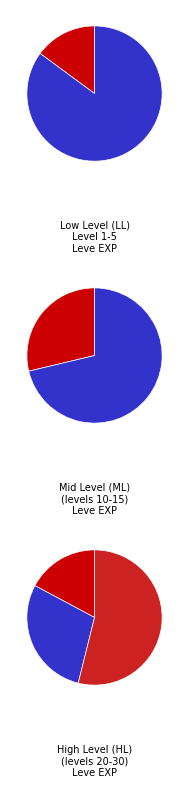

Which category has the smallest portion of the pie?

Level 1